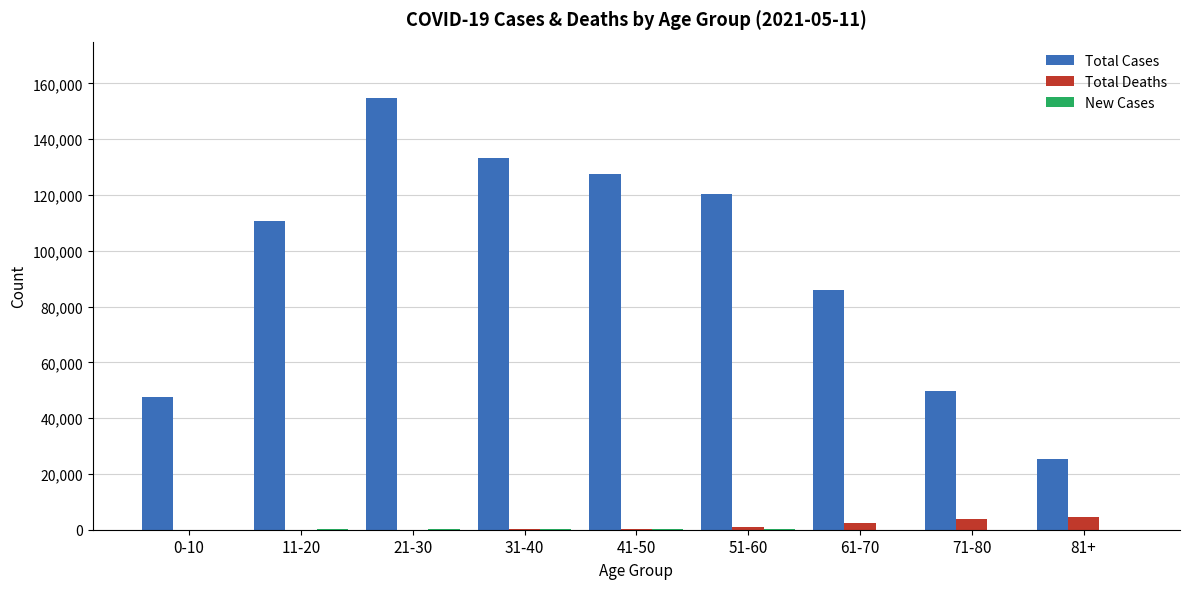

At which label is Total Cases closest to 89996?

61-70